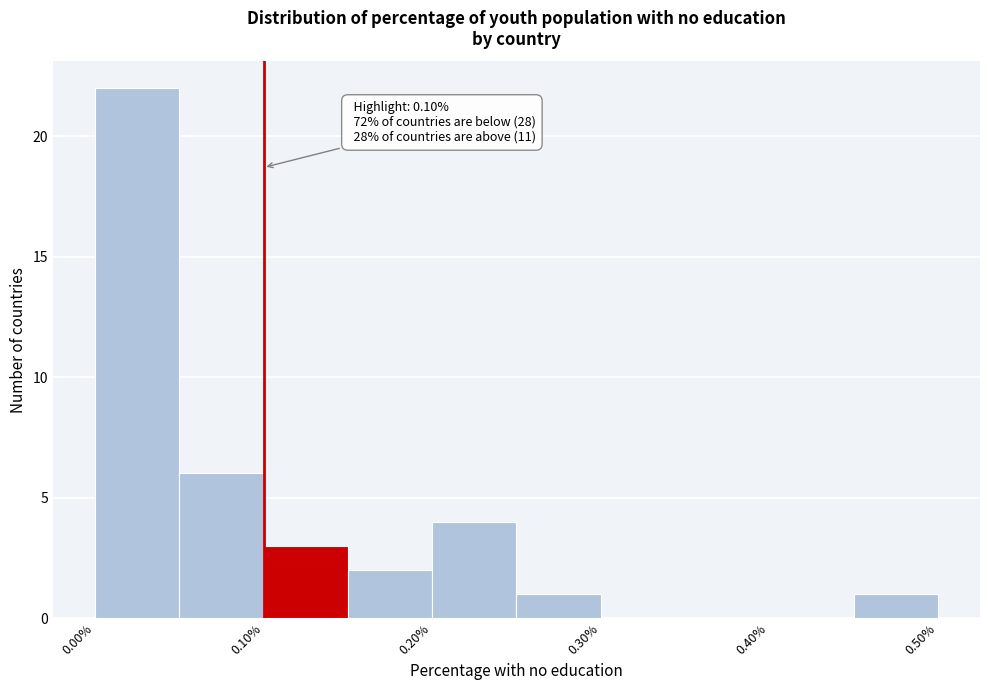

Over which range of the x-axis is the bar tallest?

0.00 to 0.05